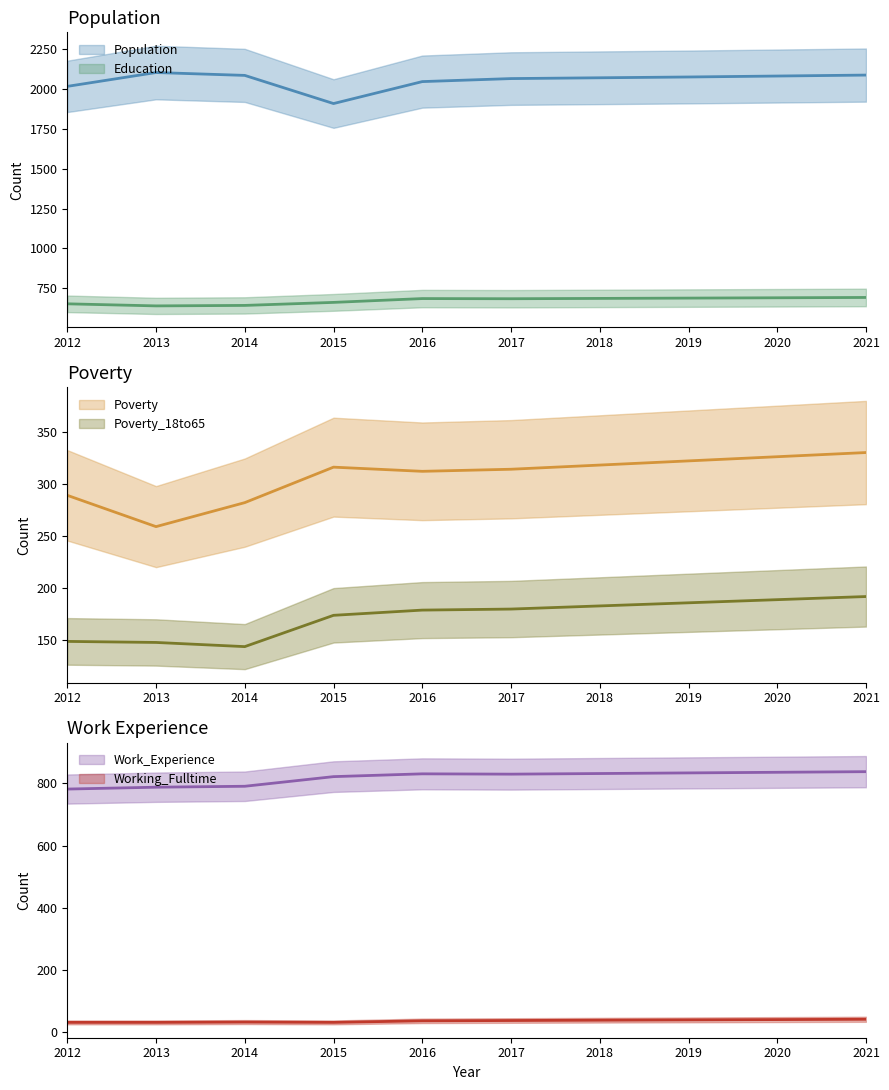

Is this an area chart (filled region under the line)?

No